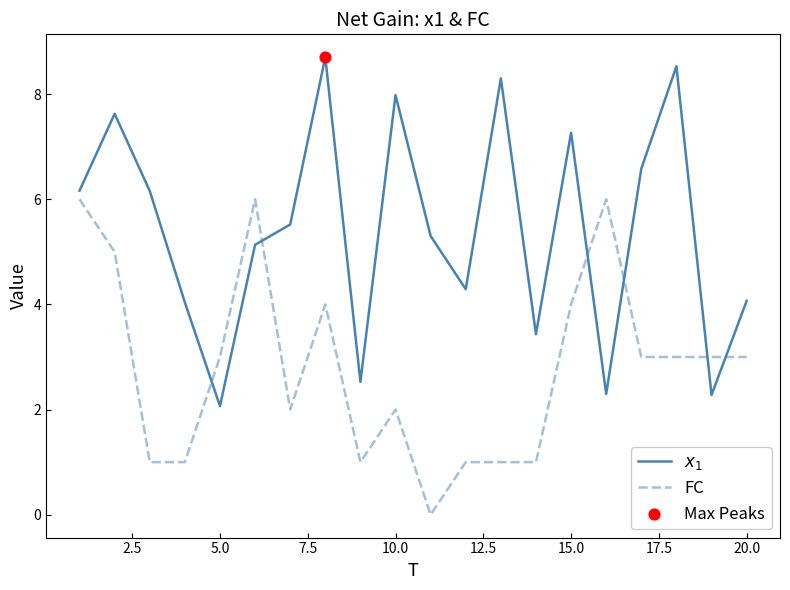

What is the difference between the maximum and minimum values in the FC series?

6.0